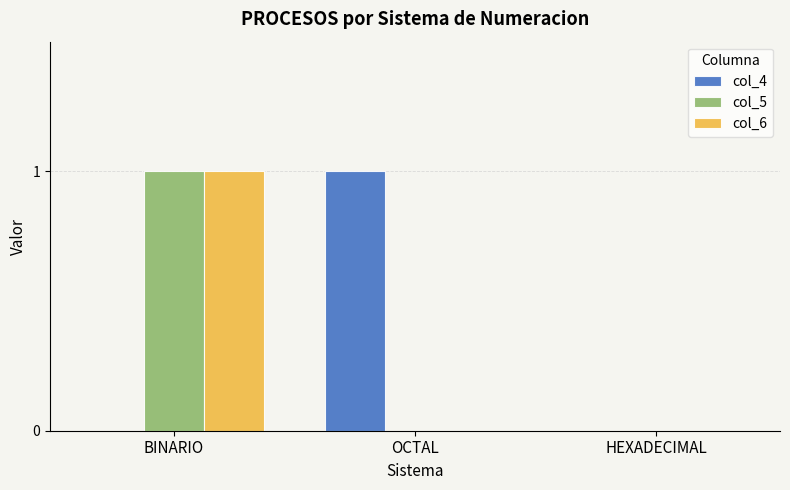

The value of col_5 at BINARIO is 1. True or false?

True